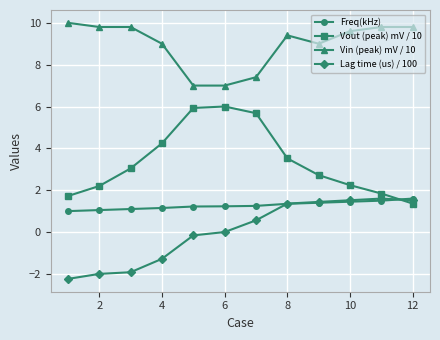

Is this an area chart (filled region under the line)?

No